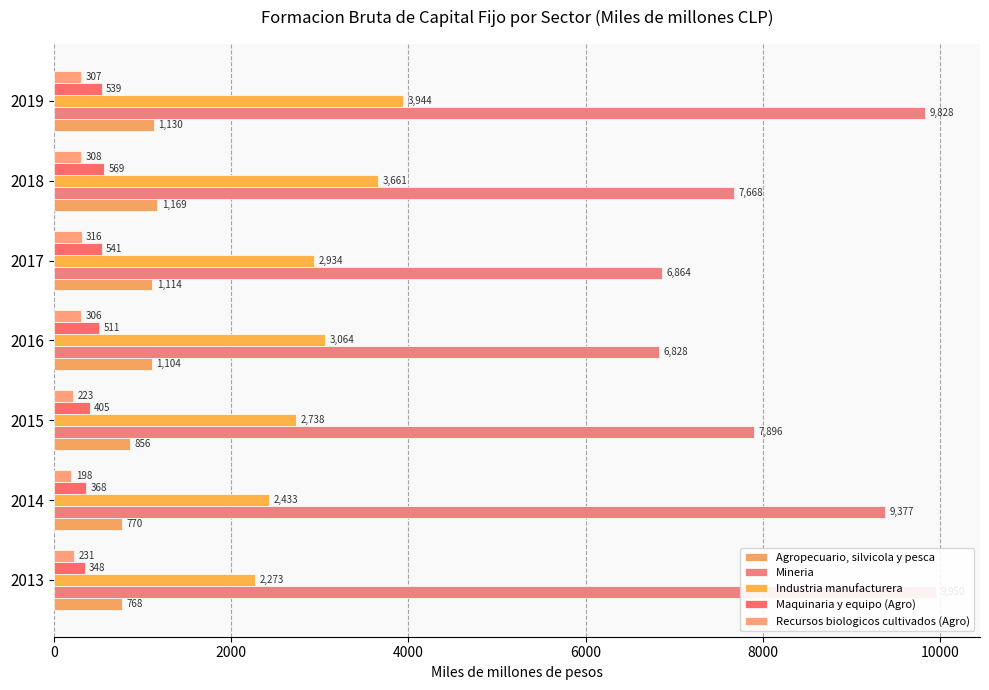

True or false: Industria manufacturera has a value of 2934 at 2017.

True